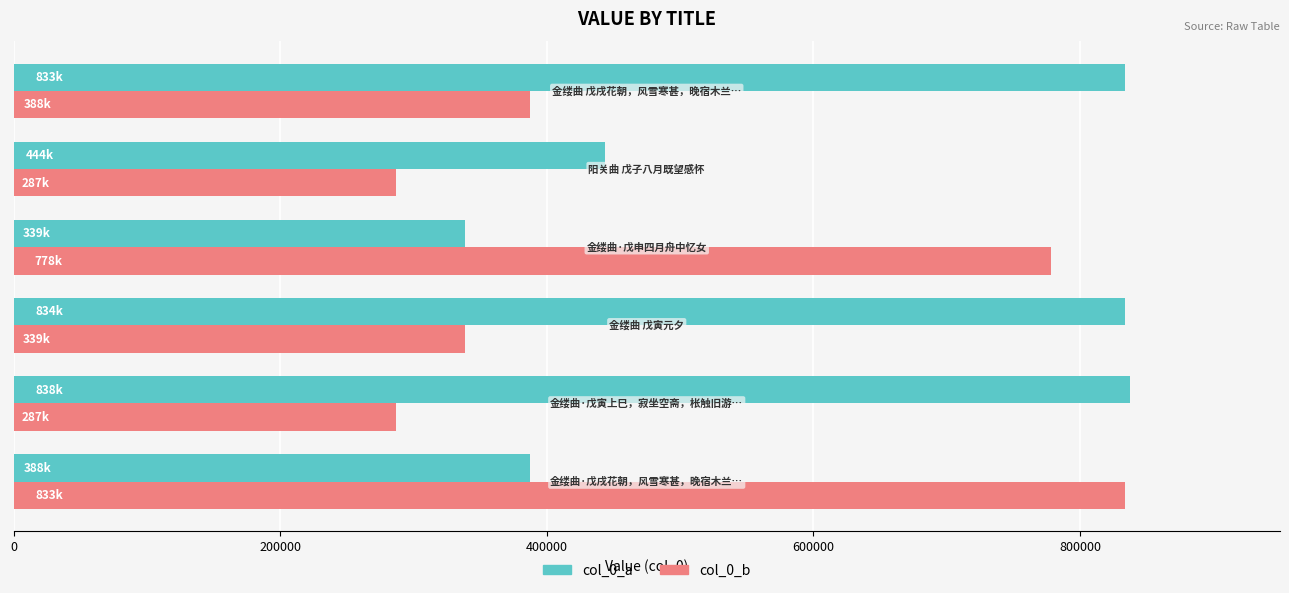

Rank the series by their average value, from highest to lowest.

col_0_a, col_0_b